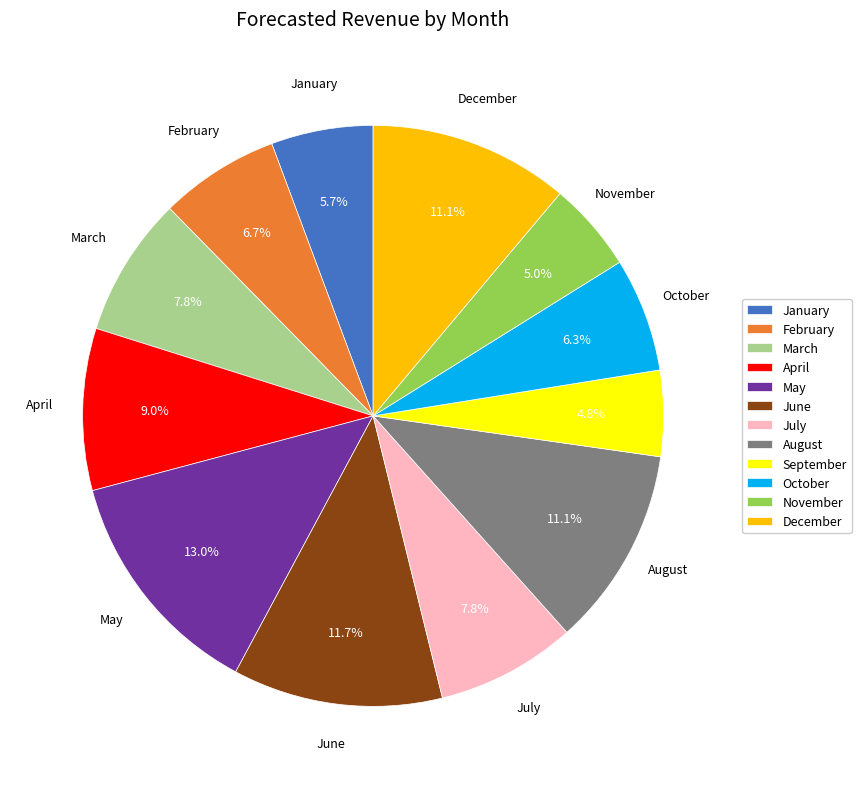

Which category has the biggest portion of the pie?

May